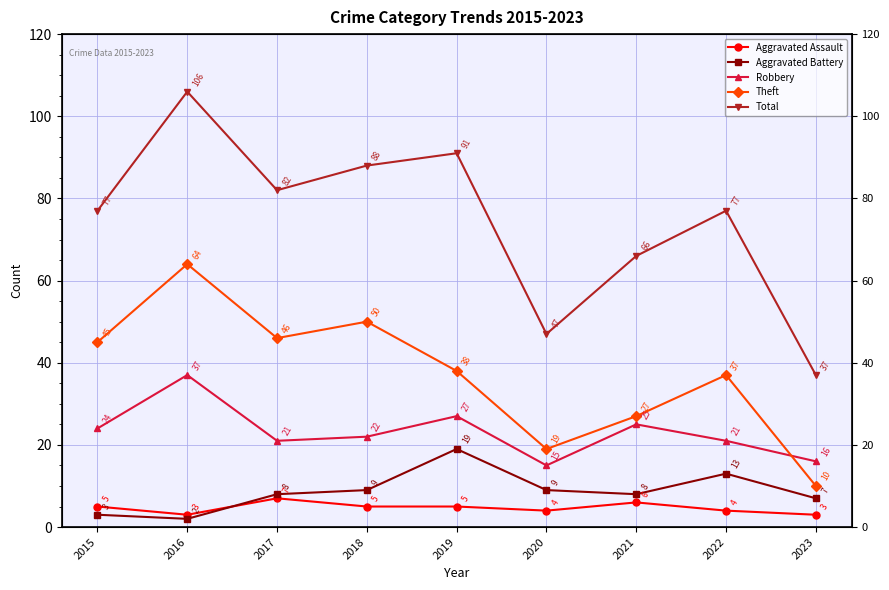

At which label does Robbery first exceed 22?

2015